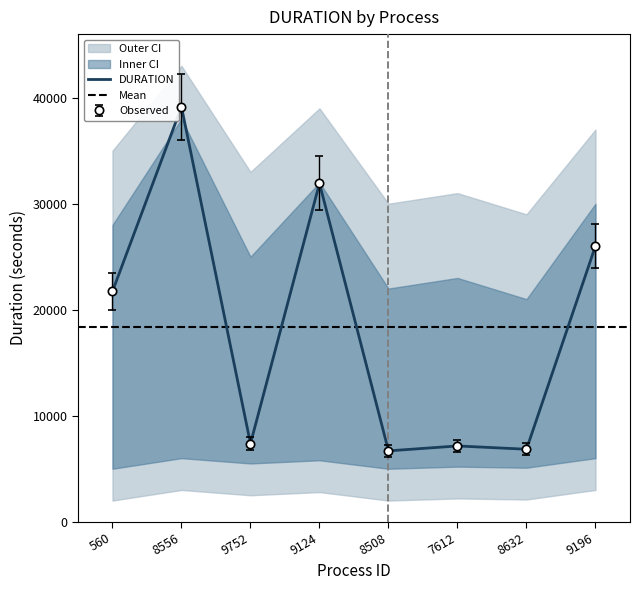

What is the change in value from 9752 to 9196?

+18654.3